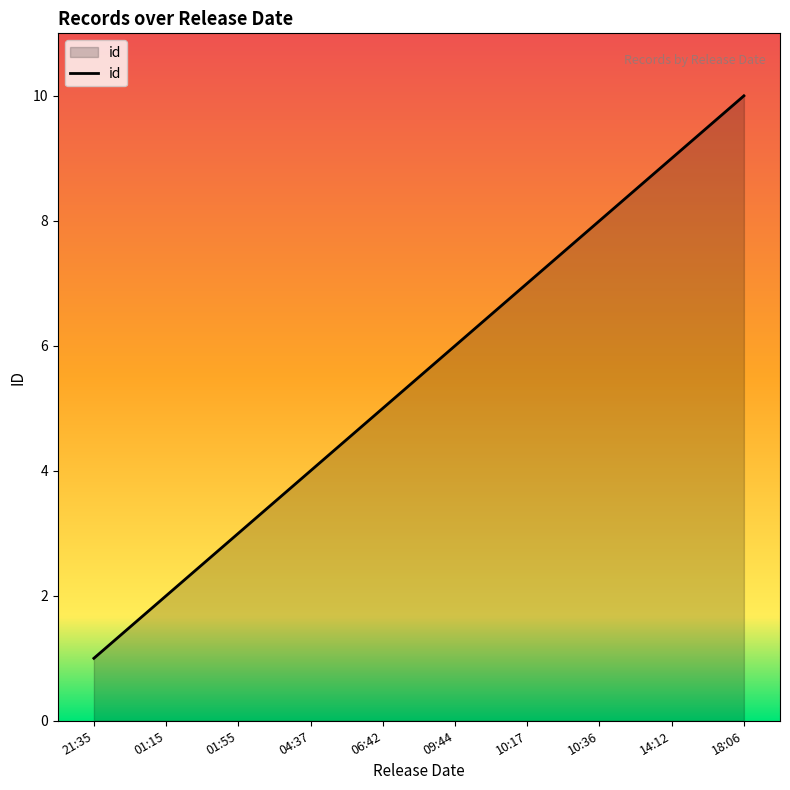

What is the difference between the maximum and minimum values?

9